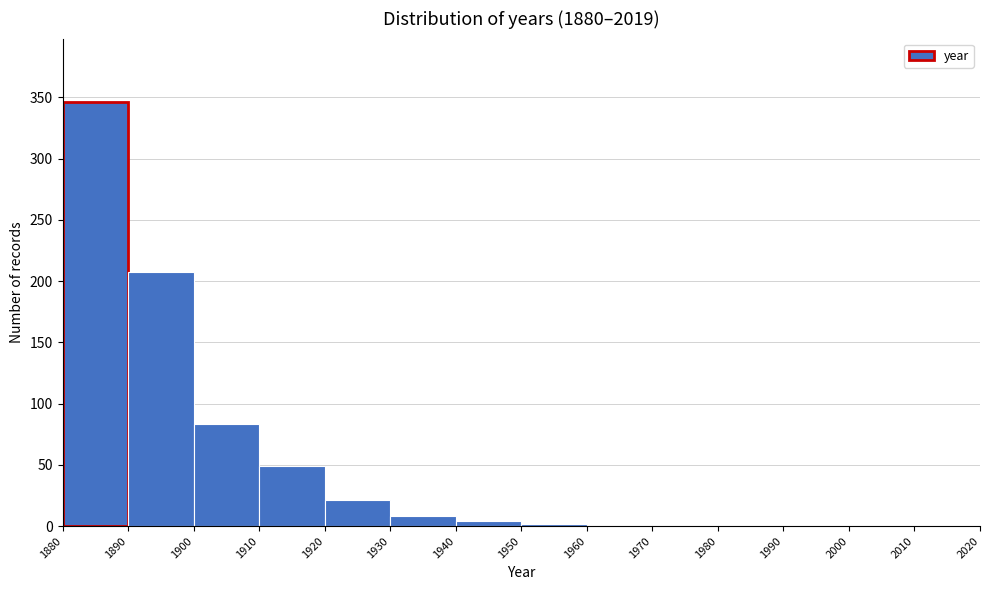

Reading left to right, list every bar in this chart as the range it spans on the x-axis followed by its height. The values are not printed on the chart, so give them approximately, as read against the axis.

1880 to 1890: 345
1890 to 1900: 205
1900 to 1910: 85
1910 to 1920: 50
1920 to 1930: 20
1930 to 1940: 10
1940 to 1950: under 5
1950 to 1960: under 5
1960 to 1970: under 5
1970 to 1980: under 5
1980 to 1990: 0
1990 to 2000: 0
2000 to 2010: 0
2010 to 2020: 0